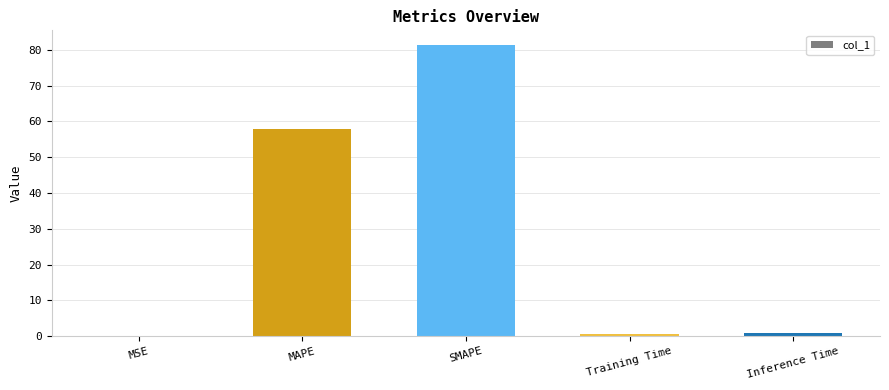

What is the sum of all values?

140.7